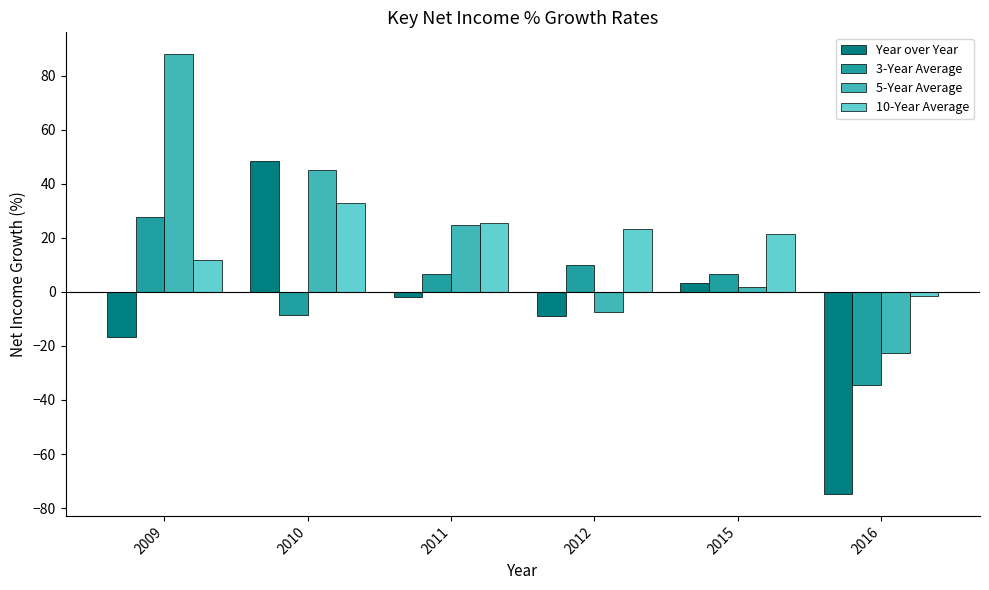

At how many categories does at least one series exceed 7?

5